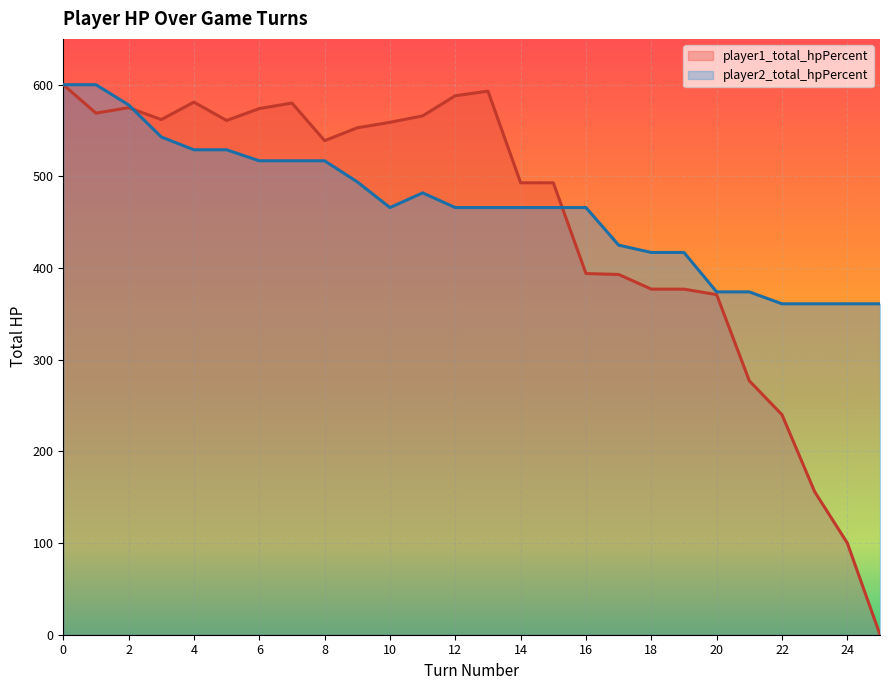

What is the difference between the maximum and second lowest values in the player1_total_hpPercent series?

500